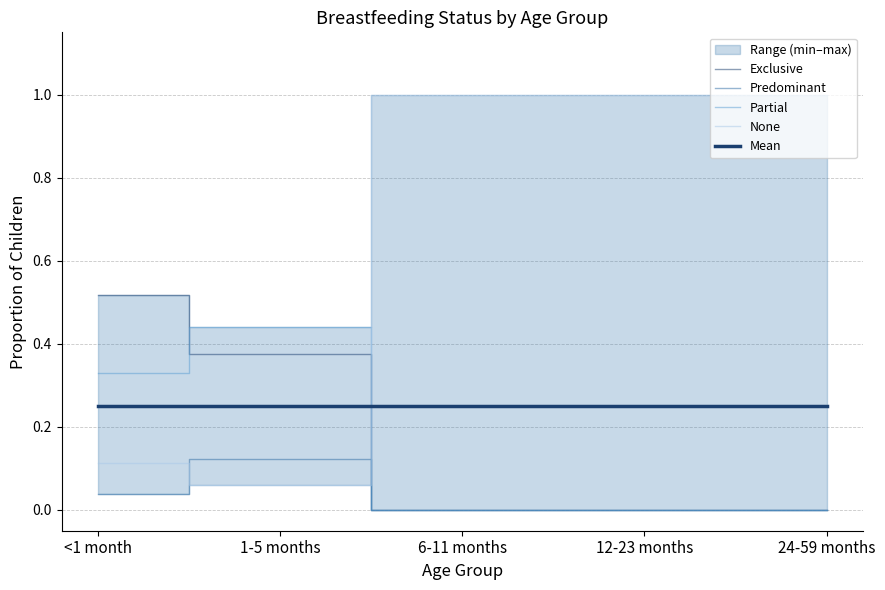

Rank the categories by Predominant value from highest to lowest.

1-5 months, <1 month, 6-11 months, 12-23 months, 24-59 months